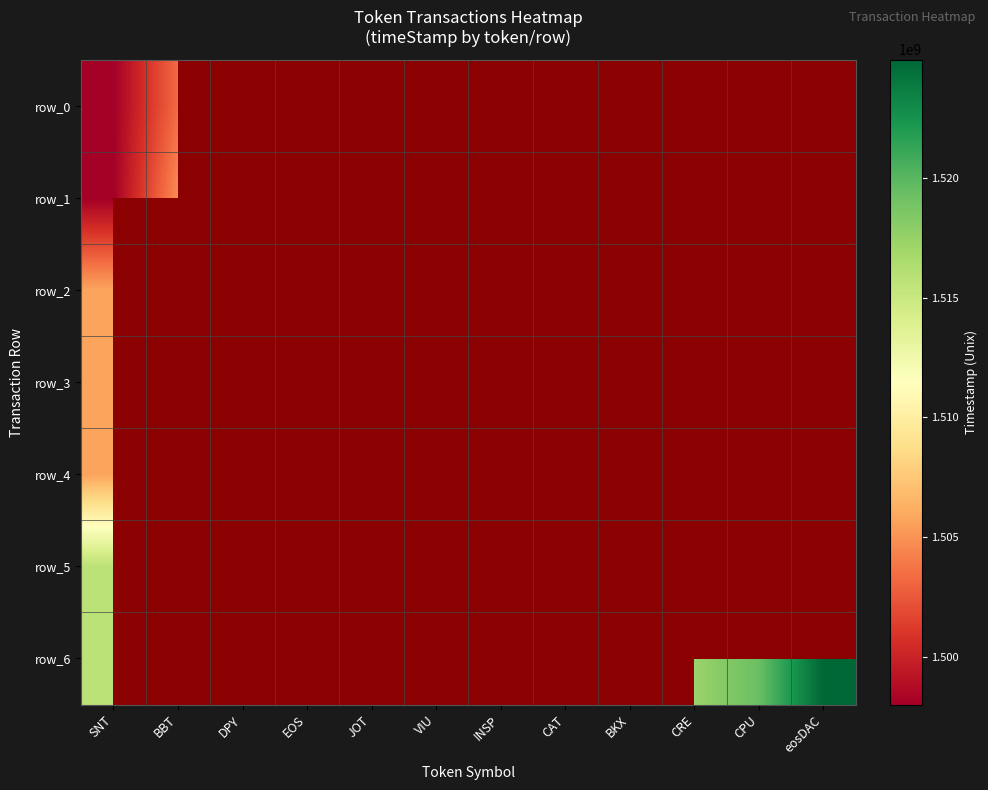

Which has a higher value, BKX or BBT?

BBT